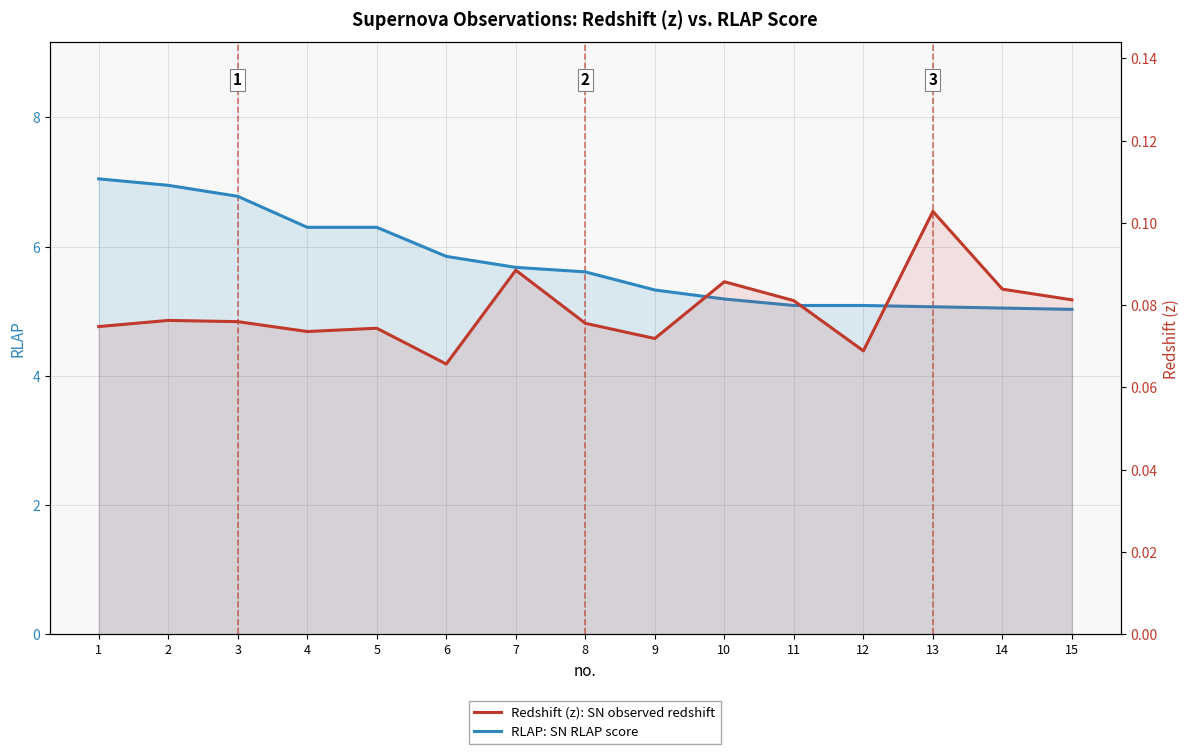

True or false: RLAP: SN RLAP score has a value of 2.8 at 10.

False